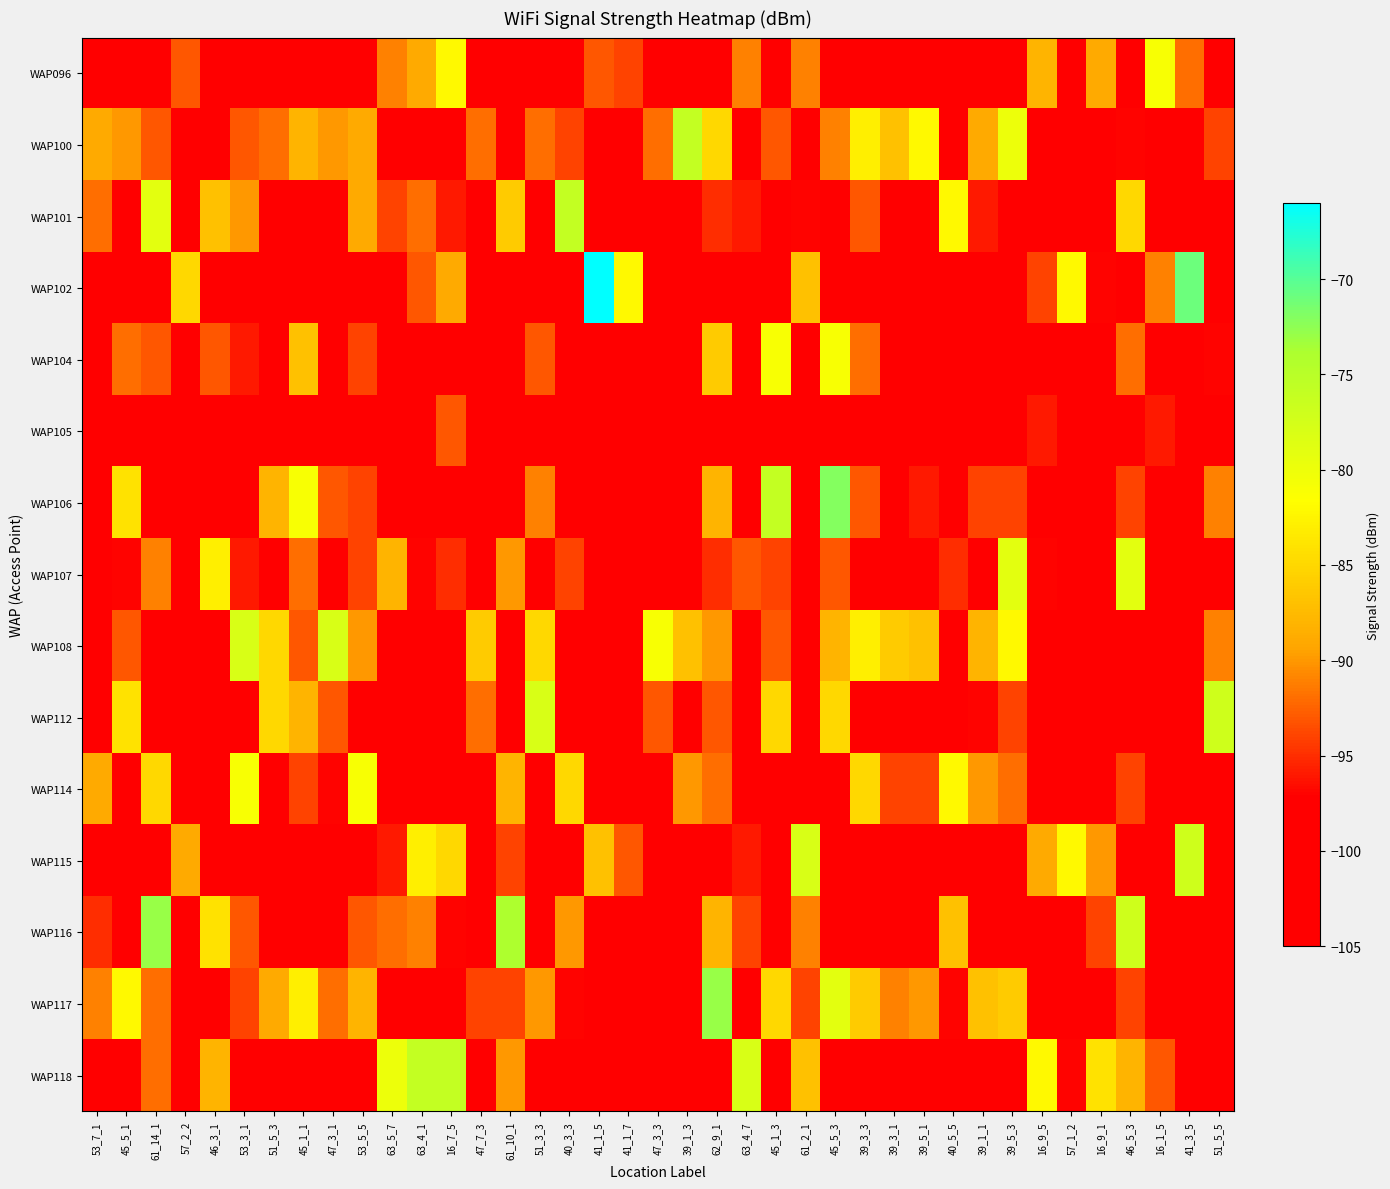

Reading right to left, what are all the values shown in this chart?

WAP096: 51_5_5=-105	41_3_5=-92	16_1_5=-81	46_5_3=-105	16_9_1=-89	57_1_2=-105	16_9_5=-88	39_5_3=-105	39_1_1=-105	40_5_5=-105	39_5_1=-105	39_3_1=-105	39_3_3=-105	45_5_3=-105	61_2_1=-91	45_1_3=-105	63_4_7=-91	62_9_1=-105	39_1_3=-105	47_3_3=-105	41_1_7=-94	41_1_5=-93	40_3_3=-105	51_3_3=-105	61_10_1=-105	47_7_3=-105	16_7_5=-82	63_4_1=-89	63_5_7=-91	53_5_5=-105	47_3_1=-105	45_1_1=-105	51_5_3=-105	53_3_1=-105	46_3_1=-105	57_2_2=-93	61_14_1=-105	45_5_1=-105	53_7_1=-105
WAP100: 51_5_5=-94	41_3_5=-105	16_1_5=-105	46_5_3=-97	16_9_1=-105	57_1_2=-105	16_9_5=-105	39_5_3=-80	39_1_1=-89	40_5_5=-105	39_5_1=-82	39_3_1=-87	39_3_3=-83	45_5_3=-91	61_2_1=-105	45_1_3=-93	63_4_7=-105	62_9_1=-85	39_1_3=-76	47_3_3=-92	41_1_7=-105	41_1_5=-105	40_3_3=-94	51_3_3=-92	61_10_1=-105	47_7_3=-92	16_7_5=-105	63_4_1=-105	63_5_7=-105	53_5_5=-89	47_3_1=-90	45_1_1=-88	51_5_3=-92	53_3_1=-93	46_3_1=-105	57_2_2=-105	61_14_1=-93	45_5_1=-90	53_7_1=-89
WAP101: 51_5_5=-105	41_3_5=-105	16_1_5=-105	46_5_3=-85	16_9_1=-105	57_1_2=-105	16_9_5=-105	39_5_3=-105	39_1_1=-96	40_5_5=-82	39_5_1=-105	39_3_1=-105	39_3_3=-93	45_5_3=-105	61_2_1=-97	45_1_3=-105	63_4_7=-96	62_9_1=-95	39_1_3=-105	47_3_3=-105	41_1_7=-105	41_1_5=-105	40_3_3=-76	51_3_3=-105	61_10_1=-86	47_7_3=-105	16_7_5=-96	63_4_1=-92	63_5_7=-94	53_5_5=-89	47_3_1=-105	45_1_1=-105	51_5_3=-105	53_3_1=-90	46_3_1=-87	57_2_2=-105	61_14_1=-79	45_5_1=-105	53_7_1=-92
WAP102: 51_5_5=-105	41_3_5=-71	16_1_5=-91	46_5_3=-105	16_9_1=-97	57_1_2=-82	16_9_5=-94	39_5_3=-105	39_1_1=-105	40_5_5=-105	39_5_1=-105	39_3_1=-105	39_3_3=-105	45_5_3=-105	61_2_1=-87	45_1_3=-105	63_4_7=-105	62_9_1=-105	39_1_3=-105	47_3_3=-105	41_1_7=-82	41_1_5=-66	40_3_3=-105	51_3_3=-105	61_10_1=-105	47_7_3=-105	16_7_5=-89	63_4_1=-93	63_5_7=-105	53_5_5=-105	47_3_1=-105	45_1_1=-105	51_5_3=-105	53_3_1=-105	46_3_1=-105	57_2_2=-85	61_14_1=-105	45_5_1=-105	53_7_1=-105
WAP104: 51_5_5=-97	41_3_5=-105	16_1_5=-105	46_5_3=-92	16_9_1=-105	57_1_2=-105	16_9_5=-105	39_5_3=-98	39_1_1=-105	40_5_5=-105	39_5_1=-105	39_3_1=-105	39_3_3=-92	45_5_3=-81	61_2_1=-105	45_1_3=-81	63_4_7=-105	62_9_1=-86	39_1_3=-105	47_3_3=-105	41_1_7=-105	41_1_5=-105	40_3_3=-105	51_3_3=-93	61_10_1=-98	47_7_3=-105	16_7_5=-105	63_4_1=-105	63_5_7=-105	53_5_5=-94	47_3_1=-105	45_1_1=-87	51_5_3=-105	53_3_1=-96	46_3_1=-93	57_2_2=-105	61_14_1=-93	45_5_1=-92	53_7_1=-105
WAP105: 51_5_5=-105	41_3_5=-105	16_1_5=-96	46_5_3=-105	16_9_1=-105	57_1_2=-105	16_9_5=-96	39_5_3=-105	39_1_1=-105	40_5_5=-105	39_5_1=-105	39_3_1=-105	39_3_3=-105	45_5_3=-105	61_2_1=-105	45_1_3=-105	63_4_7=-105	62_9_1=-105	39_1_3=-105	47_3_3=-105	41_1_7=-105	41_1_5=-105	40_3_3=-105	51_3_3=-105	61_10_1=-105	47_7_3=-105	16_7_5=-93	63_4_1=-105	63_5_7=-105	53_5_5=-105	47_3_1=-105	45_1_1=-105	51_5_3=-105	53_3_1=-105	46_3_1=-105	57_2_2=-105	61_14_1=-105	45_5_1=-105	53_7_1=-105
WAP106: 51_5_5=-91	41_3_5=-105	16_1_5=-105	46_5_3=-94	16_9_1=-105	57_1_2=-105	16_9_5=-105	39_5_3=-94	39_1_1=-94	40_5_5=-105	39_5_1=-96	39_3_1=-105	39_3_3=-93	45_5_3=-72	61_2_1=-105	45_1_3=-76	63_4_7=-105	62_9_1=-88	39_1_3=-105	47_3_3=-105	41_1_7=-105	41_1_5=-105	40_3_3=-105	51_3_3=-91	61_10_1=-105	47_7_3=-105	16_7_5=-105	63_4_1=-105	63_5_7=-105	53_5_5=-94	47_3_1=-93	45_1_1=-81	51_5_3=-88	53_3_1=-105	46_3_1=-105	57_2_2=-105	61_14_1=-105	45_5_1=-84	53_7_1=-105
WAP107: 51_5_5=-105	41_3_5=-105	16_1_5=-105	46_5_3=-79	16_9_1=-105	57_1_2=-105	16_9_5=-97	39_5_3=-79	39_1_1=-105	40_5_5=-95	39_5_1=-105	39_3_1=-105	39_3_3=-105	45_5_3=-93	61_2_1=-105	45_1_3=-94	63_4_7=-93	62_9_1=-95	39_1_3=-105	47_3_3=-105	41_1_7=-105	41_1_5=-105	40_3_3=-94	51_3_3=-105	61_10_1=-90	47_7_3=-105	16_7_5=-95	63_4_1=-97	63_5_7=-88	53_5_5=-94	47_3_1=-105	45_1_1=-92	51_5_3=-105	53_3_1=-96	46_3_1=-83	57_2_2=-105	61_14_1=-91	45_5_1=-97	53_7_1=-105
WAP108: 51_5_5=-91	41_3_5=-105	16_1_5=-105	46_5_3=-105	16_9_1=-105	57_1_2=-105	16_9_5=-105	39_5_3=-82	39_1_1=-88	40_5_5=-105	39_5_1=-87	39_3_1=-86	39_3_3=-83	45_5_3=-88	61_2_1=-105	45_1_3=-93	63_4_7=-105	62_9_1=-90	39_1_3=-87	47_3_3=-81	41_1_7=-105	41_1_5=-105	40_3_3=-105	51_3_3=-85	61_10_1=-105	47_7_3=-86	16_7_5=-105	63_4_1=-105	63_5_7=-105	53_5_5=-90	47_3_1=-78	45_1_1=-93	51_5_3=-85	53_3_1=-78	46_3_1=-105	57_2_2=-105	61_14_1=-105	45_5_1=-93	53_7_1=-105
WAP112: 51_5_5=-77	41_3_5=-105	16_1_5=-105	46_5_3=-105	16_9_1=-105	57_1_2=-105	16_9_5=-105	39_5_3=-94	39_1_1=-97	40_5_5=-105	39_5_1=-105	39_3_1=-105	39_3_3=-105	45_5_3=-85	61_2_1=-105	45_1_3=-85	63_4_7=-105	62_9_1=-93	39_1_3=-105	47_3_3=-93	41_1_7=-105	41_1_5=-105	40_3_3=-105	51_3_3=-78	61_10_1=-105	47_7_3=-92	16_7_5=-105	63_4_1=-105	63_5_7=-105	53_5_5=-105	47_3_1=-93	45_1_1=-88	51_5_3=-85	53_3_1=-105	46_3_1=-105	57_2_2=-105	61_14_1=-105	45_5_1=-84	53_7_1=-105
WAP114: 51_5_5=-105	41_3_5=-105	16_1_5=-105	46_5_3=-94	16_9_1=-105	57_1_2=-105	16_9_5=-105	39_5_3=-92	39_1_1=-90	40_5_5=-82	39_5_1=-94	39_3_1=-94	39_3_3=-85	45_5_3=-105	61_2_1=-105	45_1_3=-105	63_4_7=-105	62_9_1=-92	39_1_3=-90	47_3_3=-105	41_1_7=-105	41_1_5=-105	40_3_3=-85	51_3_3=-105	61_10_1=-88	47_7_3=-105	16_7_5=-105	63_4_1=-105	63_5_7=-98	53_5_5=-81	47_3_1=-97	45_1_1=-94	51_5_3=-105	53_3_1=-81	46_3_1=-98	57_2_2=-105	61_14_1=-85	45_5_1=-105	53_7_1=-89
WAP115: 51_5_5=-105	41_3_5=-77	16_1_5=-105	46_5_3=-105	16_9_1=-90	57_1_2=-82	16_9_5=-89	39_5_3=-105	39_1_1=-105	40_5_5=-105	39_5_1=-105	39_3_1=-105	39_3_3=-105	45_5_3=-105	61_2_1=-78	45_1_3=-105	63_4_7=-96	62_9_1=-98	39_1_3=-105	47_3_3=-105	41_1_7=-93	41_1_5=-87	40_3_3=-105	51_3_3=-105	61_10_1=-94	47_7_3=-105	16_7_5=-85	63_4_1=-83	63_5_7=-96	53_5_5=-105	47_3_1=-105	45_1_1=-105	51_5_3=-105	53_3_1=-105	46_3_1=-105	57_2_2=-89	61_14_1=-105	45_5_1=-105	53_7_1=-105
WAP116: 51_5_5=-105	41_3_5=-105	16_1_5=-105	46_5_3=-77	16_9_1=-94	57_1_2=-105	16_9_5=-105	39_5_3=-105	39_1_1=-105	40_5_5=-87	39_5_1=-105	39_3_1=-105	39_3_3=-105	45_5_3=-105	61_2_1=-91	45_1_3=-105	63_4_7=-94	62_9_1=-88	39_1_3=-105	47_3_3=-105	41_1_7=-105	41_1_5=-105	40_3_3=-90	51_3_3=-105	61_10_1=-74	47_7_3=-105	16_7_5=-97	63_4_1=-91	63_5_7=-92	53_5_5=-93	47_3_1=-105	45_1_1=-105	51_5_3=-105	53_3_1=-93	46_3_1=-84	57_2_2=-105	61_14_1=-73	45_5_1=-105	53_7_1=-95
WAP117: 51_5_5=-105	41_3_5=-105	16_1_5=-105	46_5_3=-94	16_9_1=-105	57_1_2=-105	16_9_5=-105	39_5_3=-86	39_1_1=-87	40_5_5=-97	39_5_1=-90	39_3_1=-91	39_3_3=-86	45_5_3=-79	61_2_1=-94	45_1_3=-85	63_4_7=-105	62_9_1=-73	39_1_3=-105	47_3_3=-105	41_1_7=-105	41_1_5=-105	40_3_3=-97	51_3_3=-90	61_10_1=-94	47_7_3=-94	16_7_5=-105	63_4_1=-105	63_5_7=-105	53_5_5=-88	47_3_1=-92	45_1_1=-83	51_5_3=-89	53_3_1=-94	46_3_1=-105	57_2_2=-105	61_14_1=-92	45_5_1=-82	53_7_1=-91
WAP118: 51_5_5=-105	41_3_5=-98	16_1_5=-93	46_5_3=-88	16_9_1=-84	57_1_2=-97	16_9_5=-82	39_5_3=-105	39_1_1=-105	40_5_5=-105	39_5_1=-105	39_3_1=-105	39_3_3=-105	45_5_3=-105	61_2_1=-87	45_1_3=-105	63_4_7=-78	62_9_1=-105	39_1_3=-105	47_3_3=-105	41_1_7=-105	41_1_5=-105	40_3_3=-105	51_3_3=-105	61_10_1=-90	47_7_3=-105	16_7_5=-76	63_4_1=-76	63_5_7=-80	53_5_5=-105	47_3_1=-105	45_1_1=-105	51_5_3=-105	53_3_1=-105	46_3_1=-88	57_2_2=-105	61_14_1=-92	45_5_1=-105	53_7_1=-105